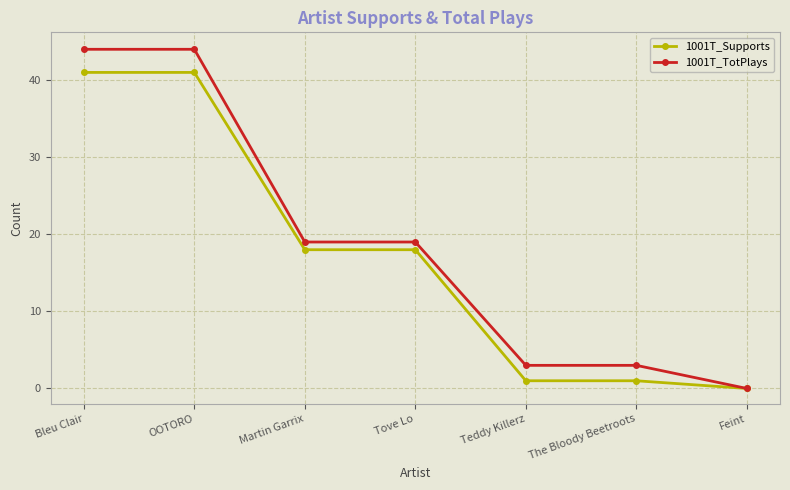

The 1001T_TotPlays series shows 44 at OOTORO. True or false?

True